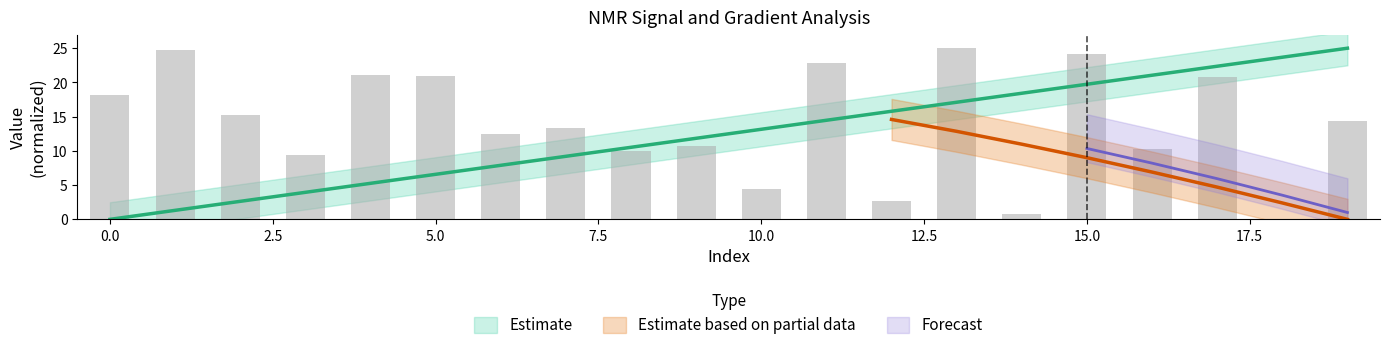

Is the value of Gradient at 16 greater than the value of NMR_signal(noise) at 8?

Yes